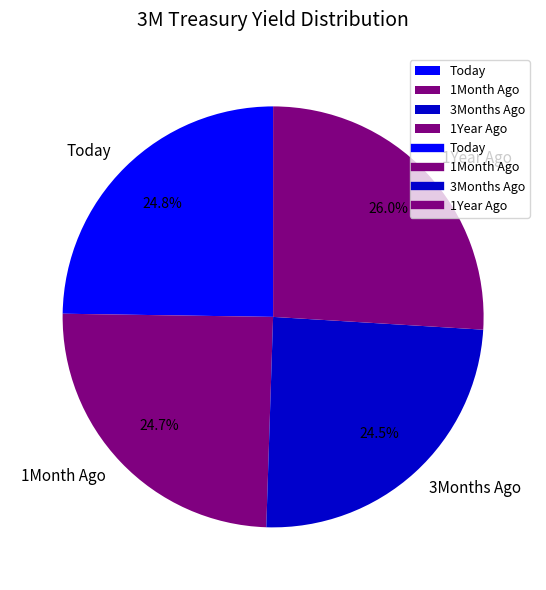

How many segments does this pie chart have?

4